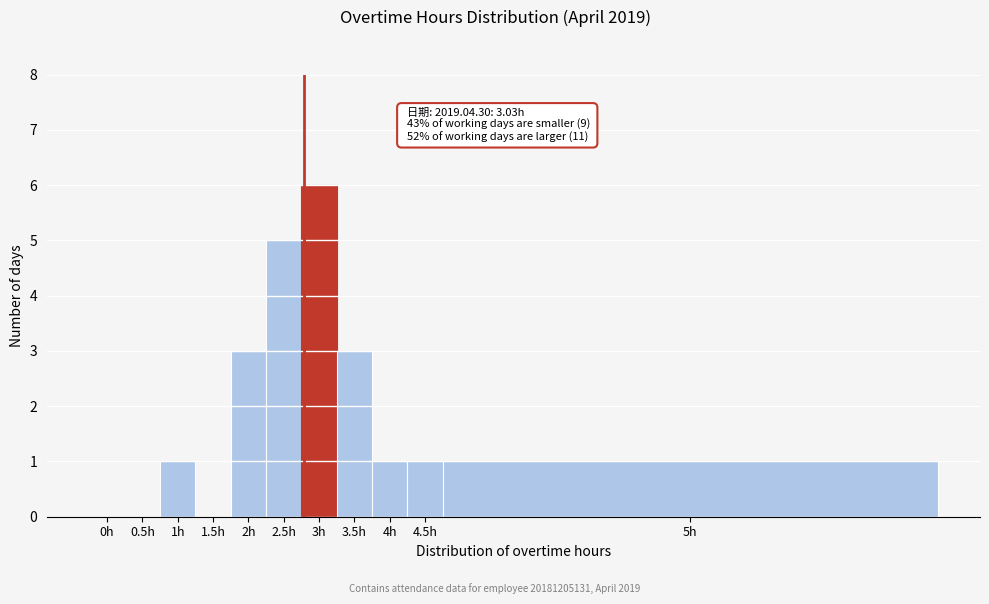

Reading left to right, what are all the values shown in this chart?

0h=0	0.5h=0	1h=1	1.5h=0	2h=3	2.5h=5	3h=6	3.5h=3	4h=1	4.5h=1	5h=1